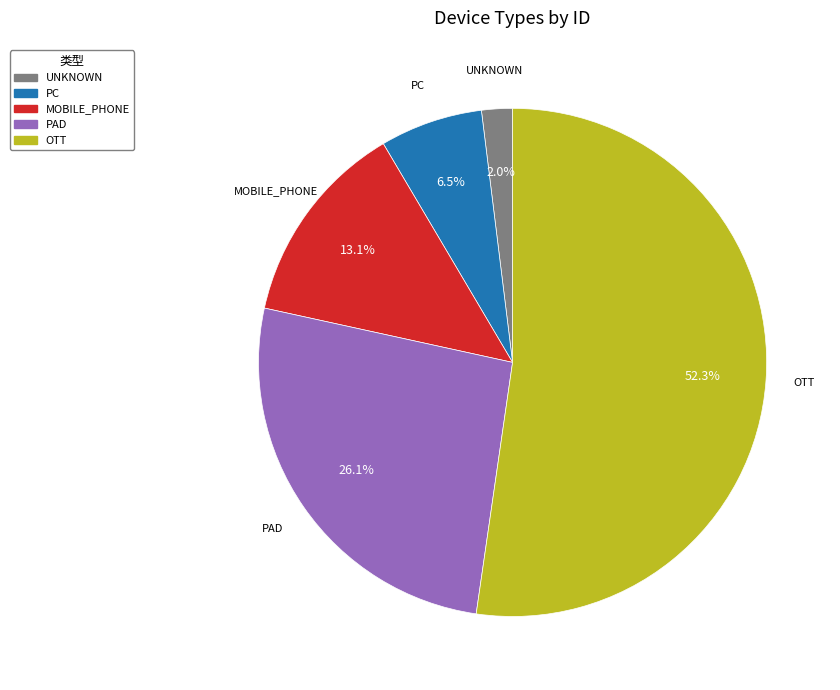

Which category has the smallest portion of the pie?

UNKNOWN